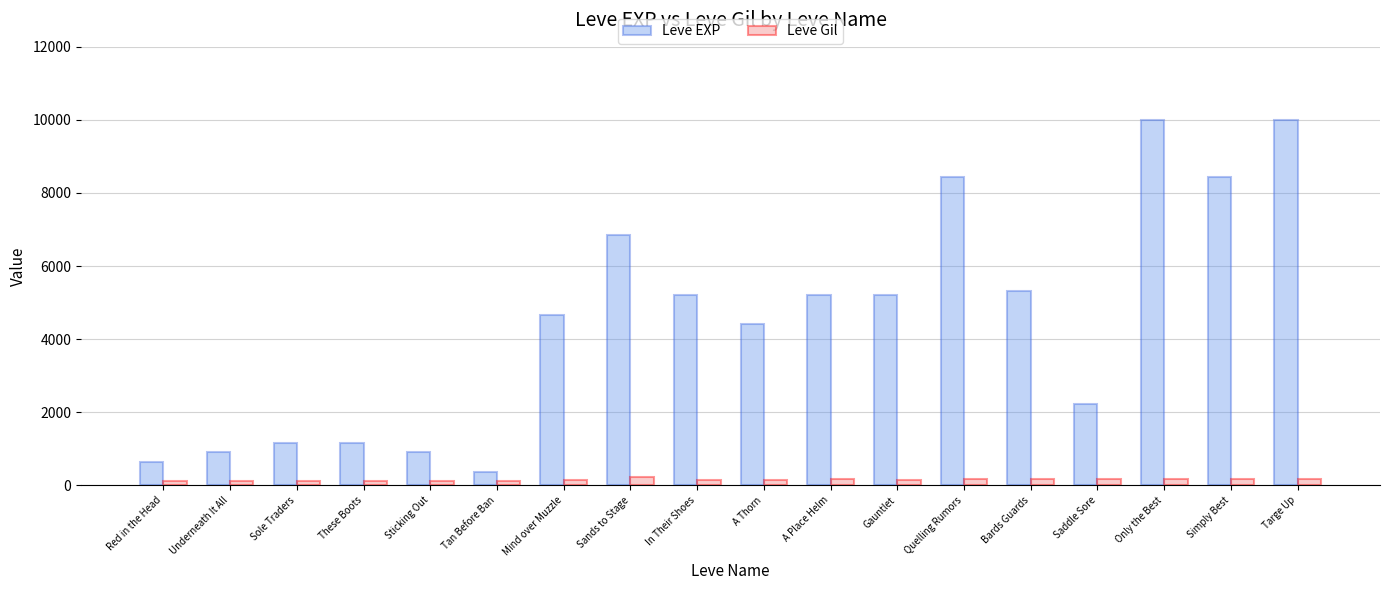

What is the label of the 7th bar from the right?

Gauntlet